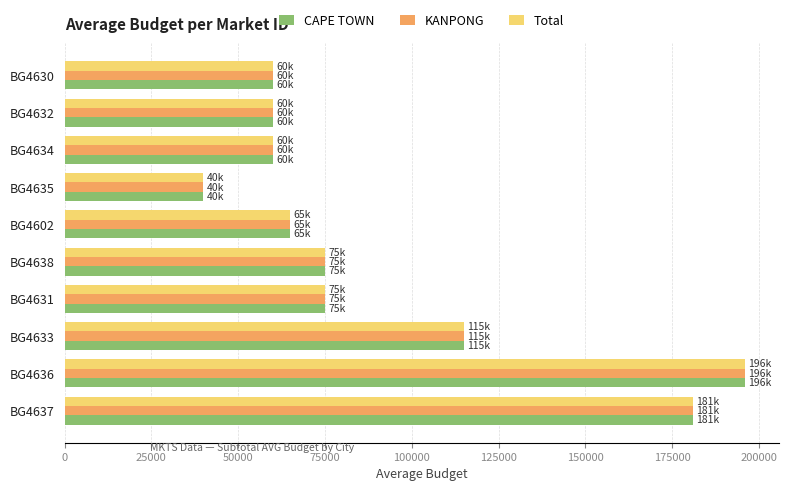

What is the difference between the maximum and minimum values in the CAPE TOWN series?

156000